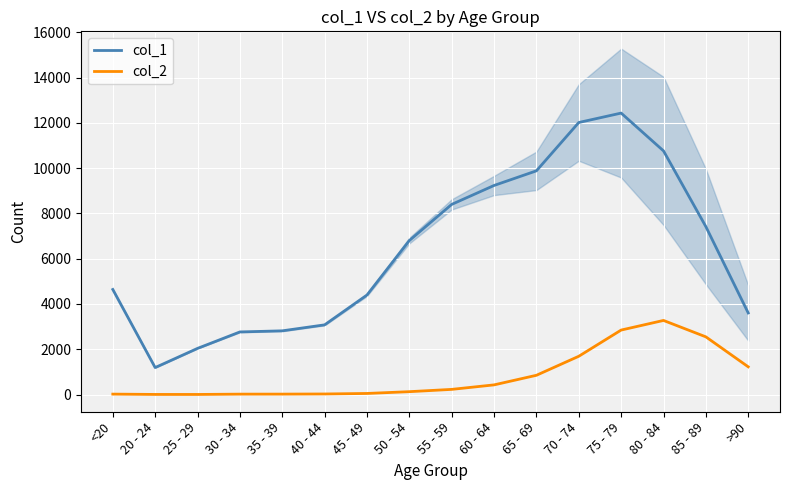

What are all the series names shown in the legend?

col_1, col_2